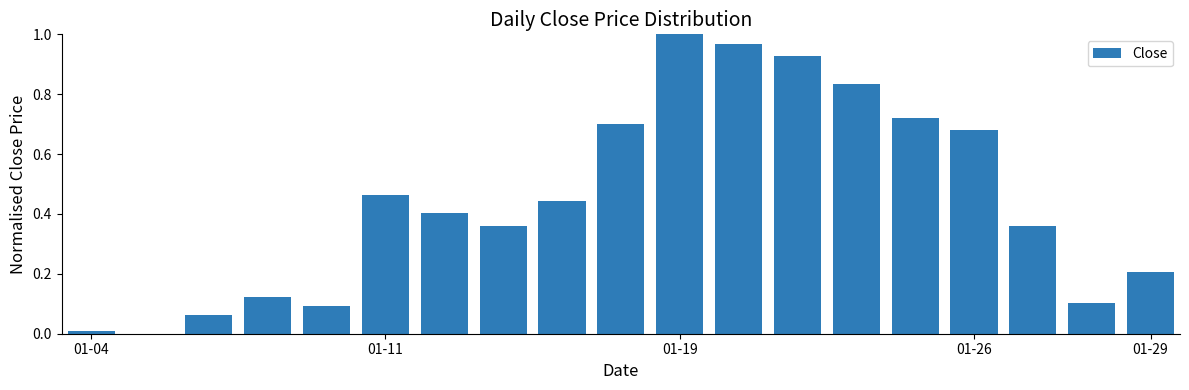

How many values exceed 0?

18